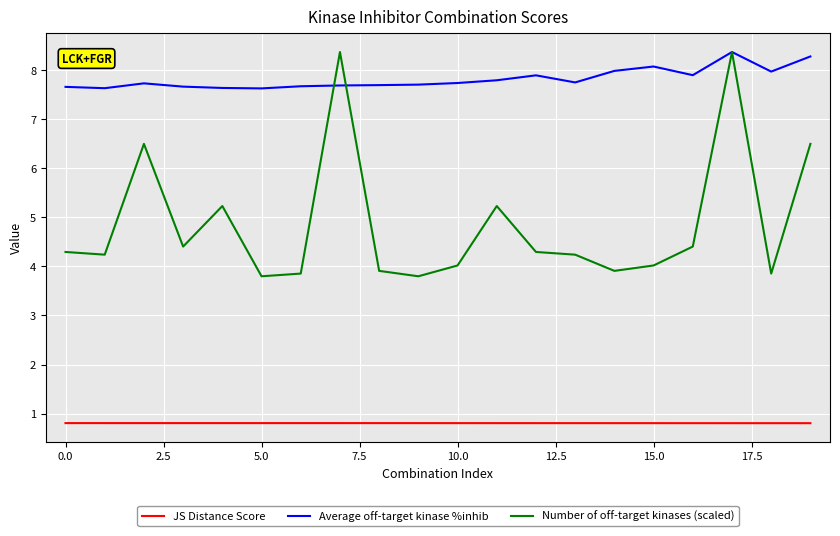

How many lines are shown in the chart?

3